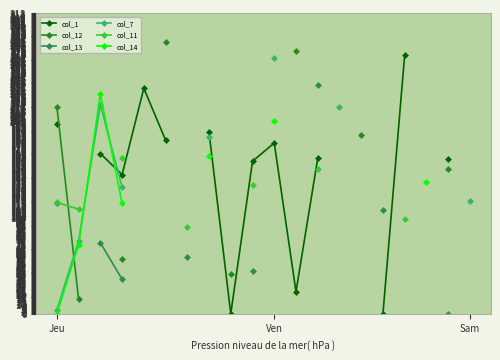

Is it true that col_12 equals 33.2 at 18?

False